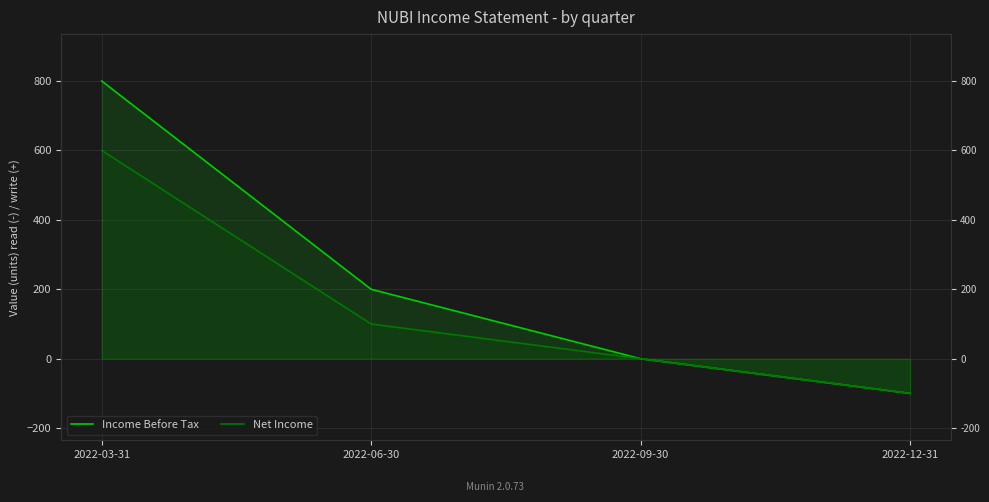

True or false: Income Before Tax has more than 2 points higher than both neighbors.

False